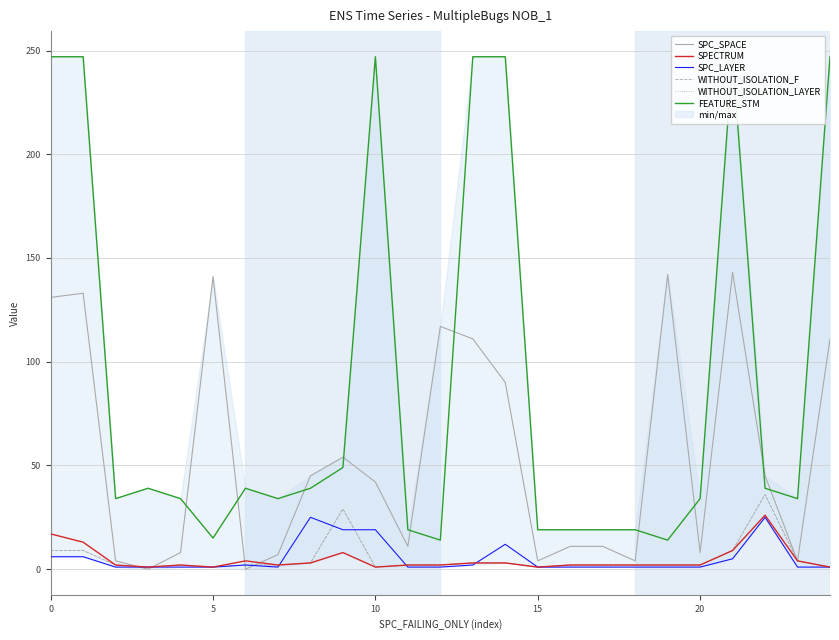

What is the average value of the SPC_LAYER series?

5